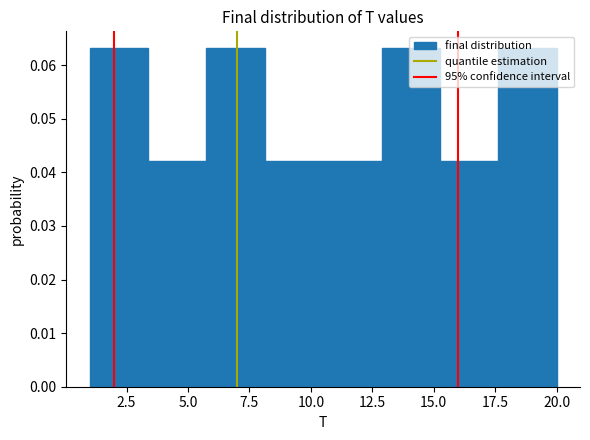

What is the height of the bar covering 10.5 to 13.0 on the x-axis? Neither the bar edges nor the heights are printed on the chart, so give them approximately, as read against the axes.

0.042